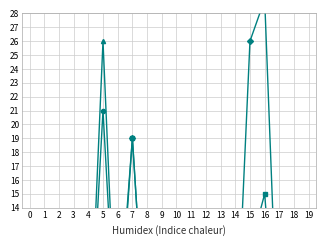

What is the value of the oddH point at the 17th from the left?

1.1